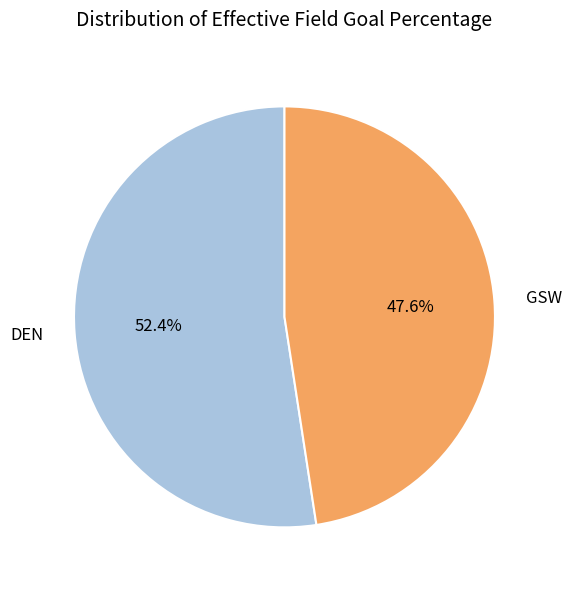

Which has a higher value, DEN or GSW?

DEN